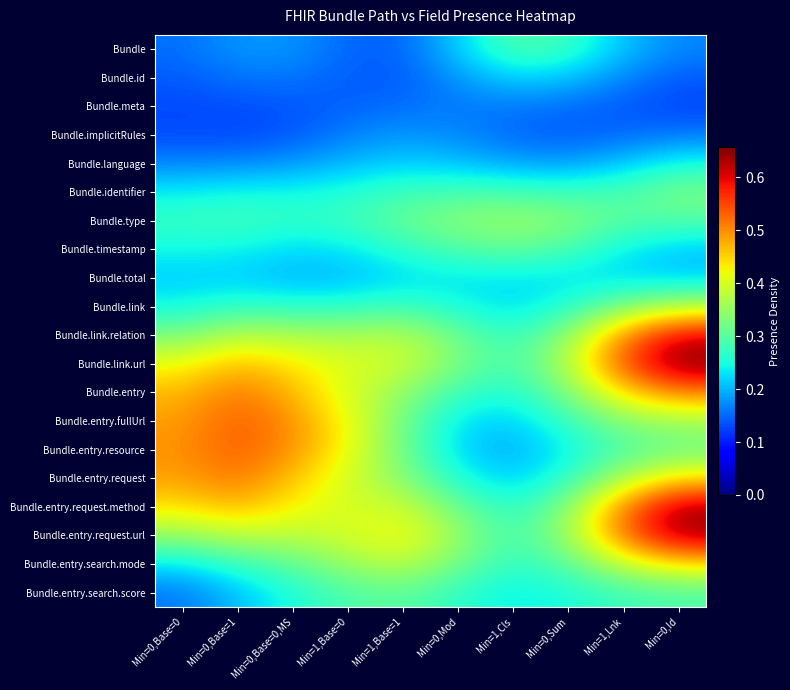

Reading left to right, transcribe all the data shown in this chart.

Bundle: Min=0,Base=0=0.2	Min=0,Base=1=0.2	Min=0,Base=0,MS=0.2	Min=1,Base=0=0.1	Min=1,Base=1=0.1	Min=0,Mod=0.2	Min=1,Cls=0.3	Min=0,Sum=0.3	Min=1,Lnk=0.2	Min=0,Id=0.2
Bundle.id: Min=0,Base=0=0.1	Min=0,Base=1=0.2	Min=0,Base=0,MS=0.2	Min=1,Base=0=0.1	Min=1,Base=1=0.1	Min=0,Mod=0.2	Min=1,Cls=0.2	Min=0,Sum=0.2	Min=1,Lnk=0.2	Min=0,Id=0.1
Bundle.meta: Min=0,Base=0=0.1	Min=0,Base=1=0.1	Min=0,Base=0,MS=0.1	Min=1,Base=0=0.1	Min=1,Base=1=0.2	Min=0,Mod=0.2	Min=1,Cls=0.2	Min=0,Sum=0.2	Min=1,Lnk=0.1	Min=0,Id=0.1
Bundle.implicitRules: Min=0,Base=0=0.1	Min=0,Base=1=0.1	Min=0,Base=0,MS=0.1	Min=1,Base=0=0.2	Min=1,Base=1=0.2	Min=0,Mod=0.2	Min=1,Cls=0.1	Min=0,Sum=0.1	Min=1,Lnk=0.2	Min=0,Id=0.2
Bundle.language: Min=0,Base=0=0.2	Min=0,Base=1=0.2	Min=0,Base=0,MS=0.2	Min=1,Base=0=0.2	Min=1,Base=1=0.2	Min=0,Mod=0.2	Min=1,Cls=0.2	Min=0,Sum=0.2	Min=1,Lnk=0.2	Min=0,Id=0.3
Bundle.identifier: Min=0,Base=0=0.2	Min=0,Base=1=0.2	Min=0,Base=0,MS=0.2	Min=1,Base=0=0.3	Min=1,Base=1=0.3	Min=0,Mod=0.3	Min=1,Cls=0.3	Min=0,Sum=0.3	Min=1,Lnk=0.3	Min=0,Id=0.3
Bundle.type: Min=0,Base=0=0.3	Min=0,Base=1=0.3	Min=0,Base=0,MS=0.3	Min=1,Base=0=0.3	Min=1,Base=1=0.3	Min=0,Mod=0.3	Min=1,Cls=0.4	Min=0,Sum=0.3	Min=1,Lnk=0.3	Min=0,Id=0.3
Bundle.timestamp: Min=0,Base=0=0.2	Min=0,Base=1=0.2	Min=0,Base=0,MS=0.2	Min=1,Base=0=0.2	Min=1,Base=1=0.3	Min=0,Mod=0.3	Min=1,Cls=0.3	Min=0,Sum=0.3	Min=1,Lnk=0.2	Min=0,Id=0.2
Bundle.total: Min=0,Base=0=0.2	Min=0,Base=1=0.2	Min=0,Base=0,MS=0.2	Min=1,Base=0=0.2	Min=1,Base=1=0.2	Min=0,Mod=0.2	Min=1,Cls=0.2	Min=0,Sum=0.2	Min=1,Lnk=0.2	Min=0,Id=0.2
Bundle.link: Min=0,Base=0=0.2	Min=0,Base=1=0.3	Min=0,Base=0,MS=0.3	Min=1,Base=0=0.3	Min=1,Base=1=0.3	Min=0,Mod=0.2	Min=1,Cls=0.2	Min=0,Sum=0.3	Min=1,Lnk=0.3	Min=0,Id=0.4
Bundle.link.relation: Min=0,Base=0=0.3	Min=0,Base=1=0.4	Min=0,Base=0,MS=0.4	Min=1,Base=0=0.4	Min=1,Base=1=0.4	Min=0,Mod=0.3	Min=1,Cls=0.3	Min=0,Sum=0.3	Min=1,Lnk=0.5	Min=0,Id=0.6
Bundle.link.url: Min=0,Base=0=0.4	Min=0,Base=1=0.5	Min=0,Base=0,MS=0.4	Min=1,Base=0=0.4	Min=1,Base=1=0.4	Min=0,Mod=0.3	Min=1,Cls=0.3	Min=0,Sum=0.4	Min=1,Lnk=0.5	Min=0,Id=0.7
Bundle.entry: Min=0,Base=0=0.5	Min=0,Base=1=0.5	Min=0,Base=0,MS=0.5	Min=1,Base=0=0.4	Min=1,Base=1=0.3	Min=0,Mod=0.3	Min=1,Cls=0.3	Min=0,Sum=0.3	Min=1,Lnk=0.4	Min=0,Id=0.5
Bundle.entry.fullUrl: Min=0,Base=0=0.5	Min=0,Base=1=0.5	Min=0,Base=0,MS=0.5	Min=1,Base=0=0.4	Min=1,Base=1=0.3	Min=0,Mod=0.2	Min=1,Cls=0.2	Min=0,Sum=0.3	Min=1,Lnk=0.3	Min=0,Id=0.4
Bundle.entry.resource: Min=0,Base=0=0.5	Min=0,Base=1=0.5	Min=0,Base=0,MS=0.5	Min=1,Base=0=0.4	Min=1,Base=1=0.3	Min=0,Mod=0.2	Min=1,Cls=0.2	Min=0,Sum=0.2	Min=1,Lnk=0.3	Min=0,Id=0.3
Bundle.entry.request: Min=0,Base=0=0.5	Min=0,Base=1=0.5	Min=0,Base=0,MS=0.5	Min=1,Base=0=0.4	Min=1,Base=1=0.3	Min=0,Mod=0.3	Min=1,Cls=0.2	Min=0,Sum=0.3	Min=1,Lnk=0.4	Min=0,Id=0.4
Bundle.entry.request.method: Min=0,Base=0=0.4	Min=0,Base=1=0.5	Min=0,Base=0,MS=0.4	Min=1,Base=0=0.4	Min=1,Base=1=0.4	Min=0,Mod=0.3	Min=1,Cls=0.3	Min=0,Sum=0.3	Min=1,Lnk=0.5	Min=0,Id=0.6
Bundle.entry.request.url: Min=0,Base=0=0.3	Min=0,Base=1=0.4	Min=0,Base=0,MS=0.4	Min=1,Base=0=0.4	Min=1,Base=1=0.4	Min=0,Mod=0.4	Min=1,Cls=0.3	Min=0,Sum=0.4	Min=1,Lnk=0.5	Min=0,Id=0.6
Bundle.entry.search.mode: Min=0,Base=0=0.2	Min=0,Base=1=0.3	Min=0,Base=0,MS=0.3	Min=1,Base=0=0.4	Min=1,Base=1=0.4	Min=0,Mod=0.3	Min=1,Cls=0.3	Min=0,Sum=0.3	Min=1,Lnk=0.4	Min=0,Id=0.4
Bundle.entry.search.score: Min=0,Base=0=0.2	Min=0,Base=1=0.2	Min=0,Base=0,MS=0.3	Min=1,Base=0=0.3	Min=1,Base=1=0.3	Min=0,Mod=0.3	Min=1,Cls=0.2	Min=0,Sum=0.3	Min=1,Lnk=0.3	Min=0,Id=0.3